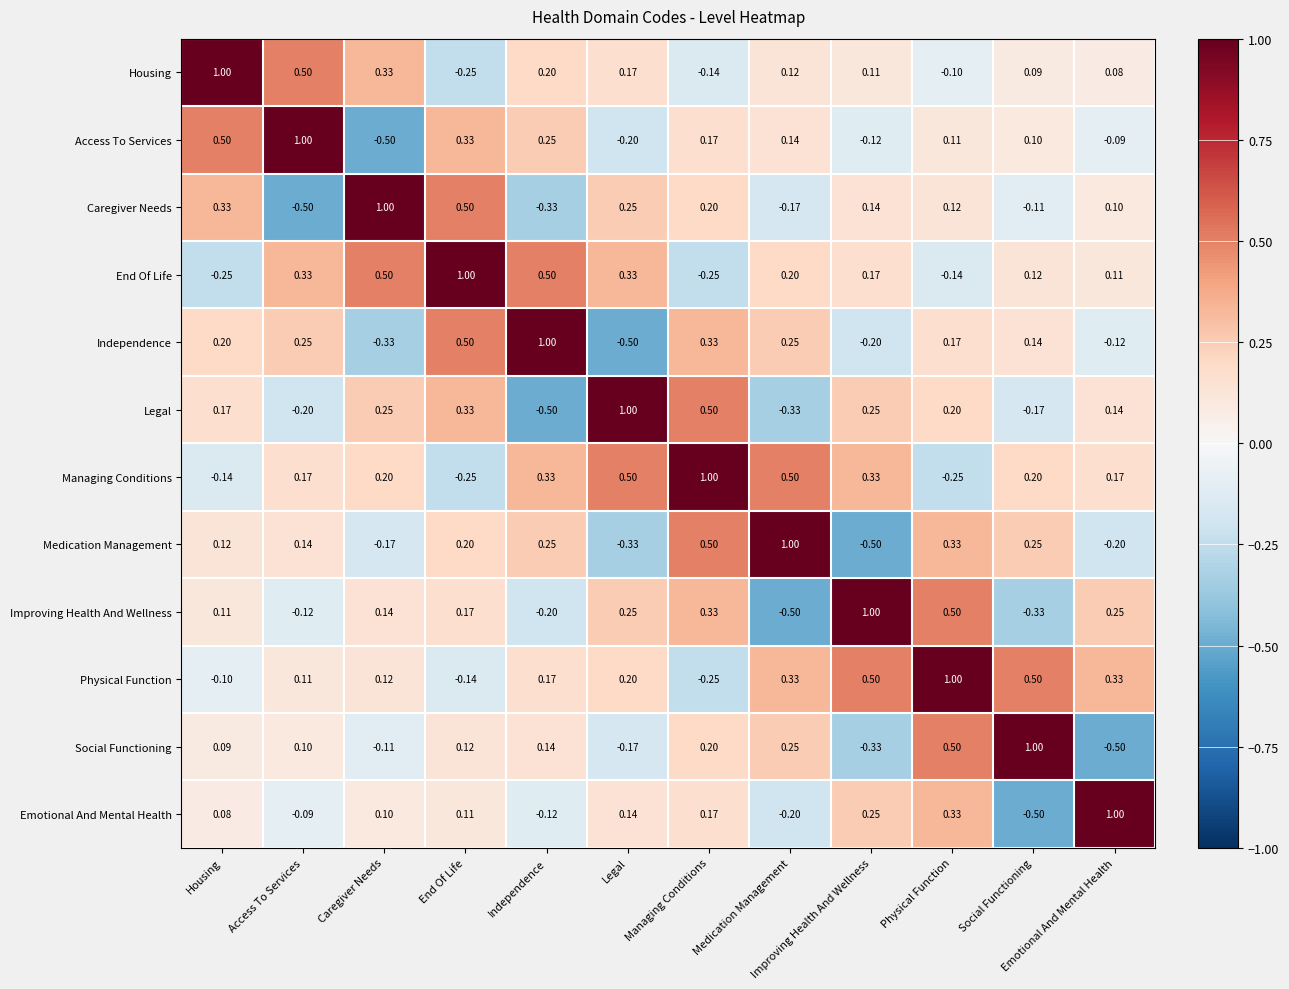

Which series changed the most between End Of Life and Legal?

Independence